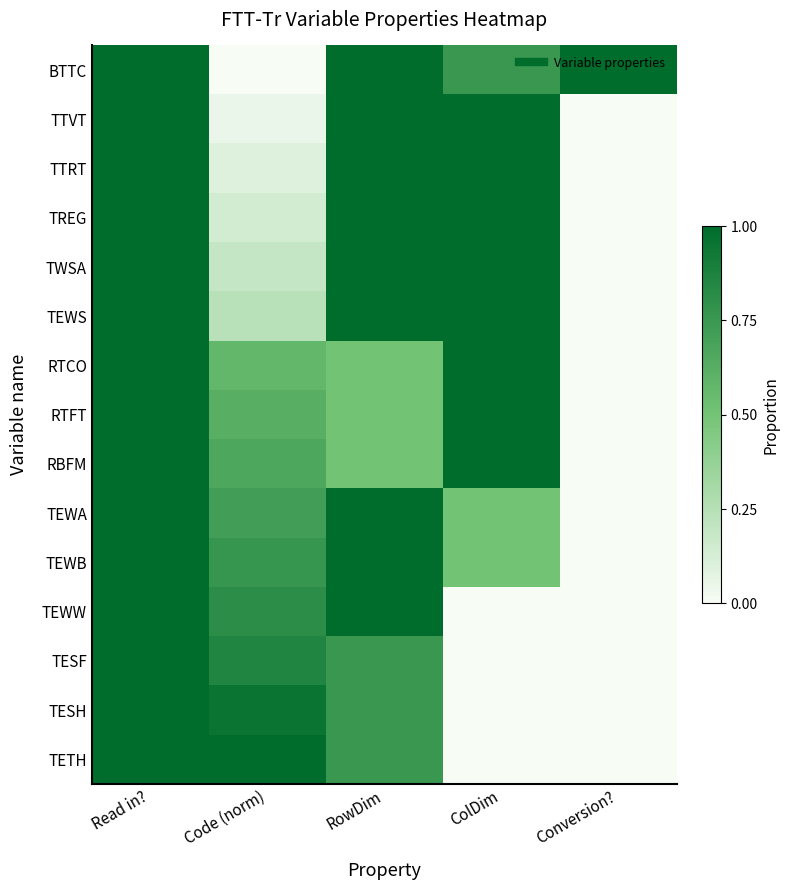

Which series has the widest spread of values?

BTTC